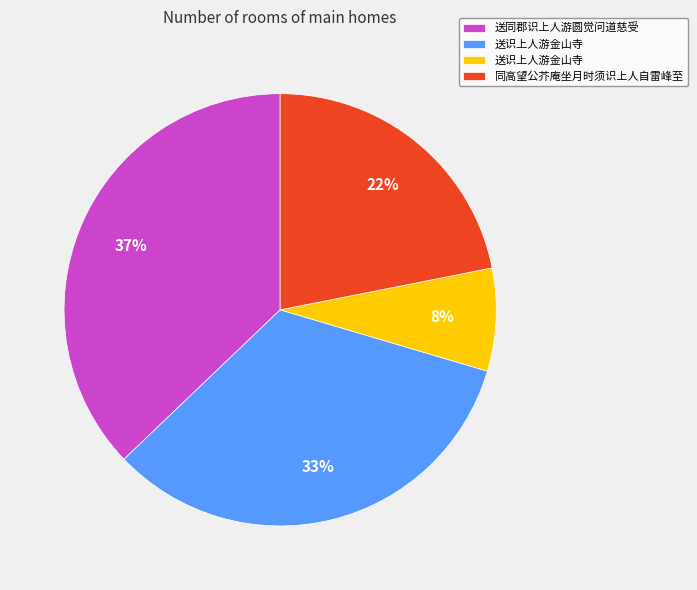

To the nearest percent, what is the average slice percentage?

25%